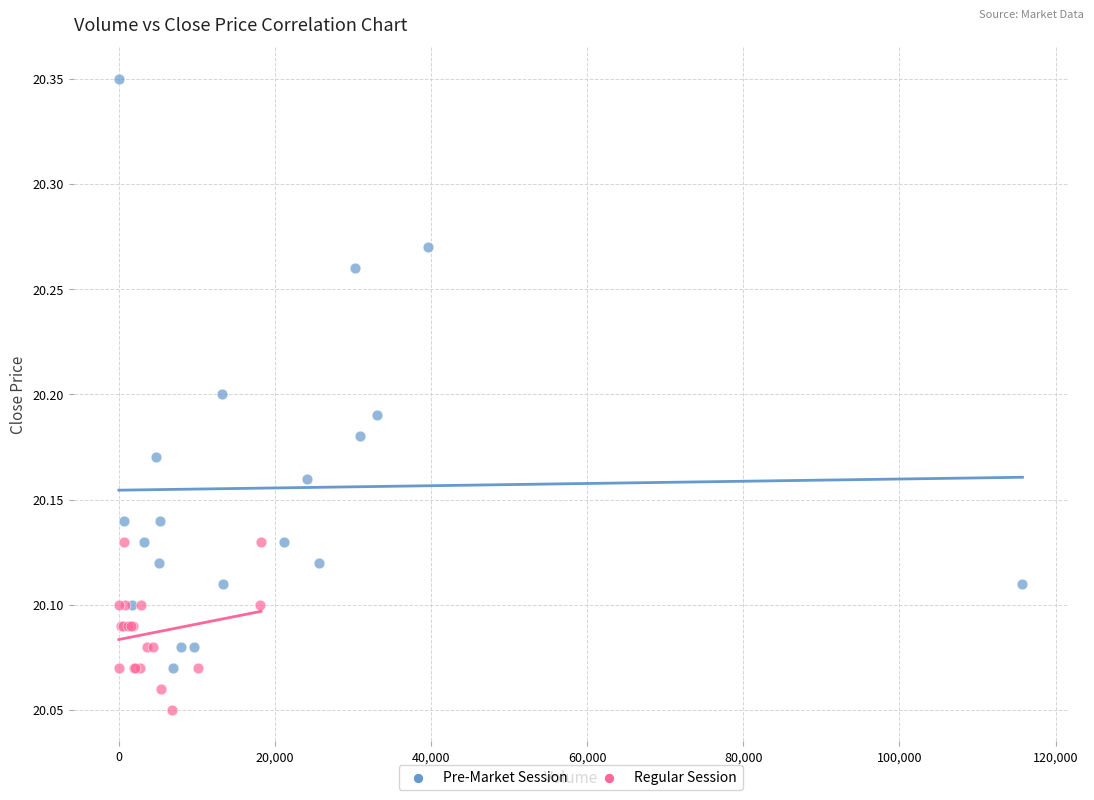

Which series has the largest Y range (max minus min)?

Pre-Market Session